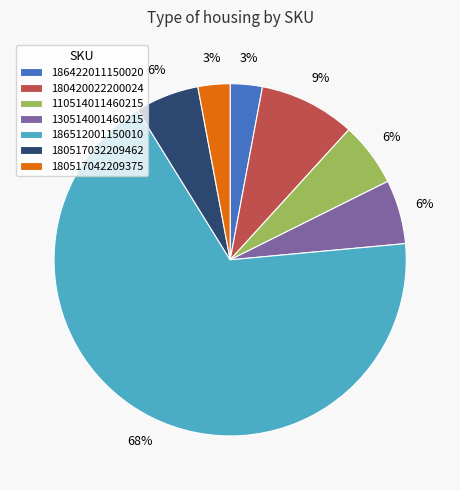

To the nearest percent, what is the combined percentage of 180517042209375 and 110514011460215?

9%